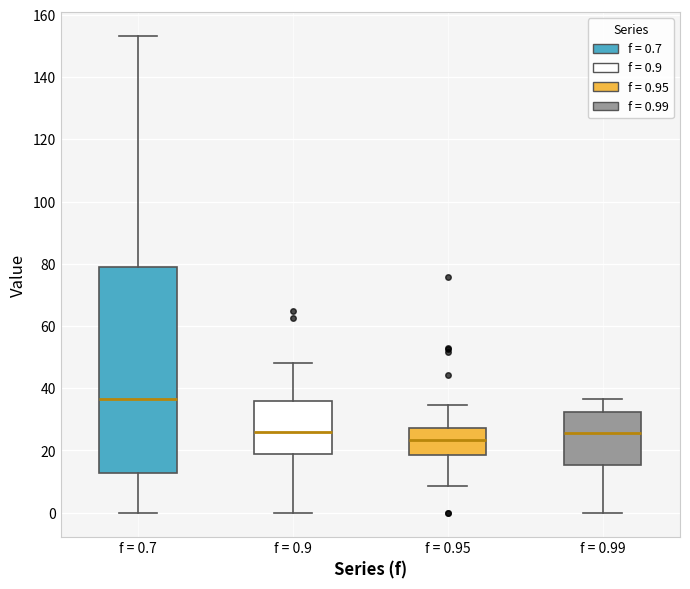

Reading left to right, transcribe this box plot: for each box, give where its median line is, the range the box spans, and where its two whiskers end, as read against the y-axis. The values are not printed on the chart, so give them approximately, as read against the axis.

f = 0.7: median 36, box 12 to 80, whiskers 0 to 154
f = 0.9: median 26, box 18 to 36, whiskers 0 to 48
f = 0.95: median 24, box 18 to 28, whiskers 8 to 34
f = 0.99: median 26, box 16 to 32, whiskers 0 to 36